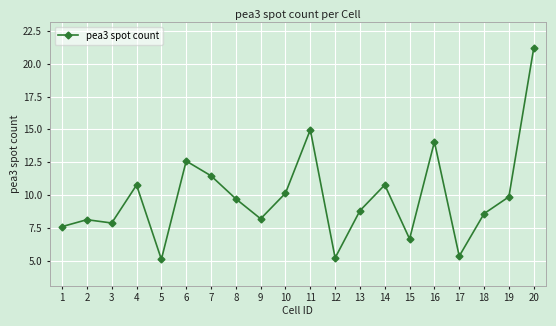

True or false: the data has more than 0 interior local peaks.

True